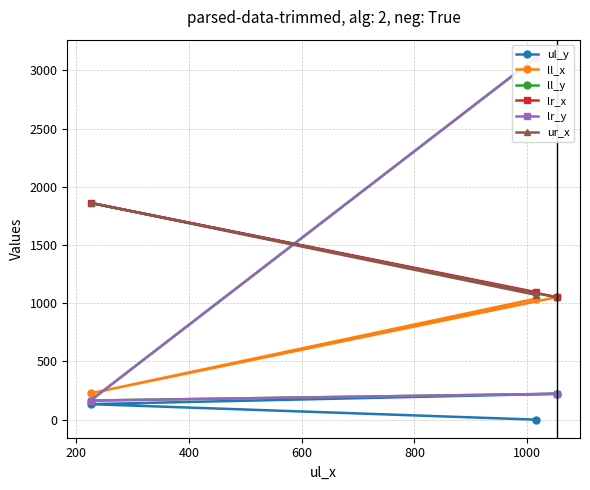

What is the highest value of the ur_x series?

1862